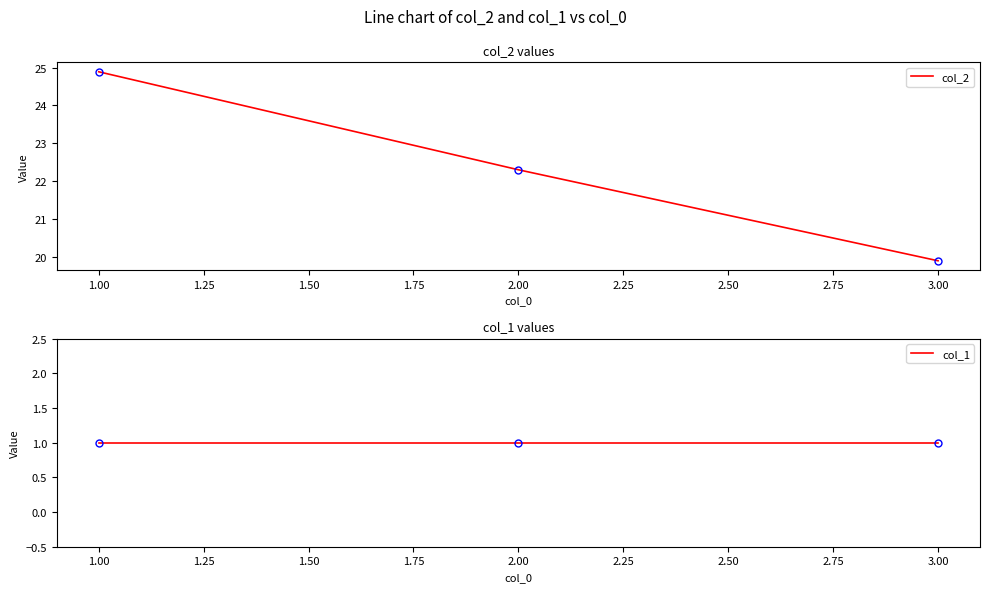

Which has a higher value, 2.00 or 3.00?

2.00